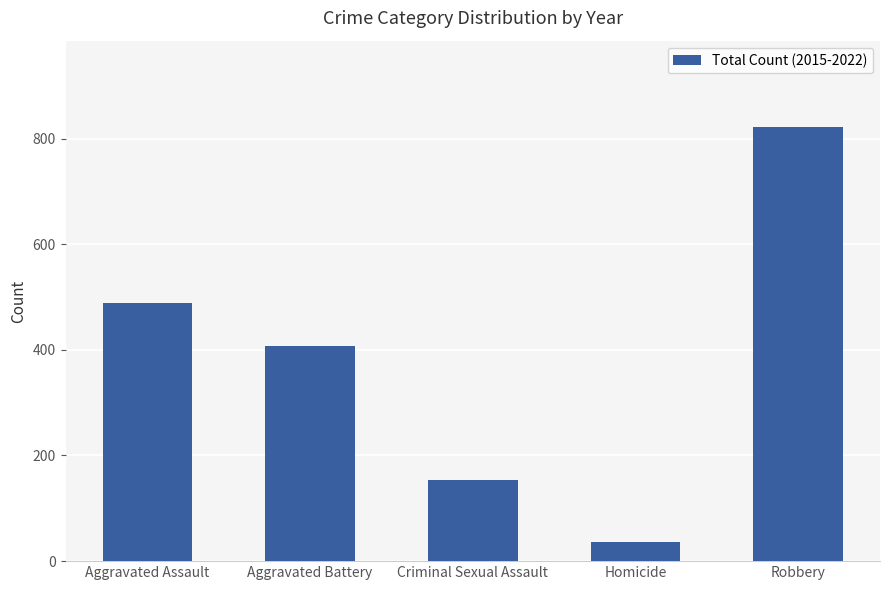

Reading left to right, transcribe all the data shown in this chart.

488	407	153	36	821